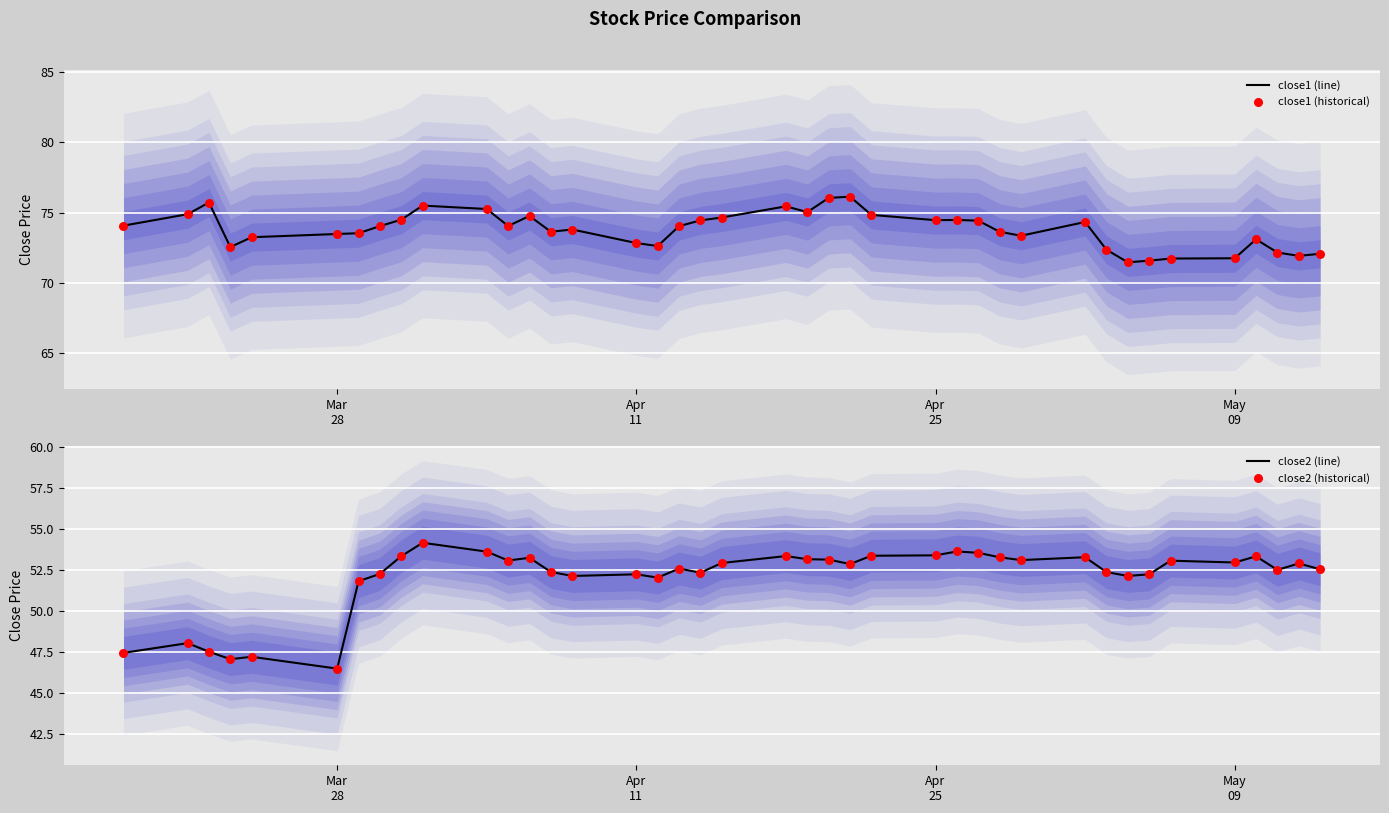

Which series has the largest Y range (max minus min)?

close2 (line)